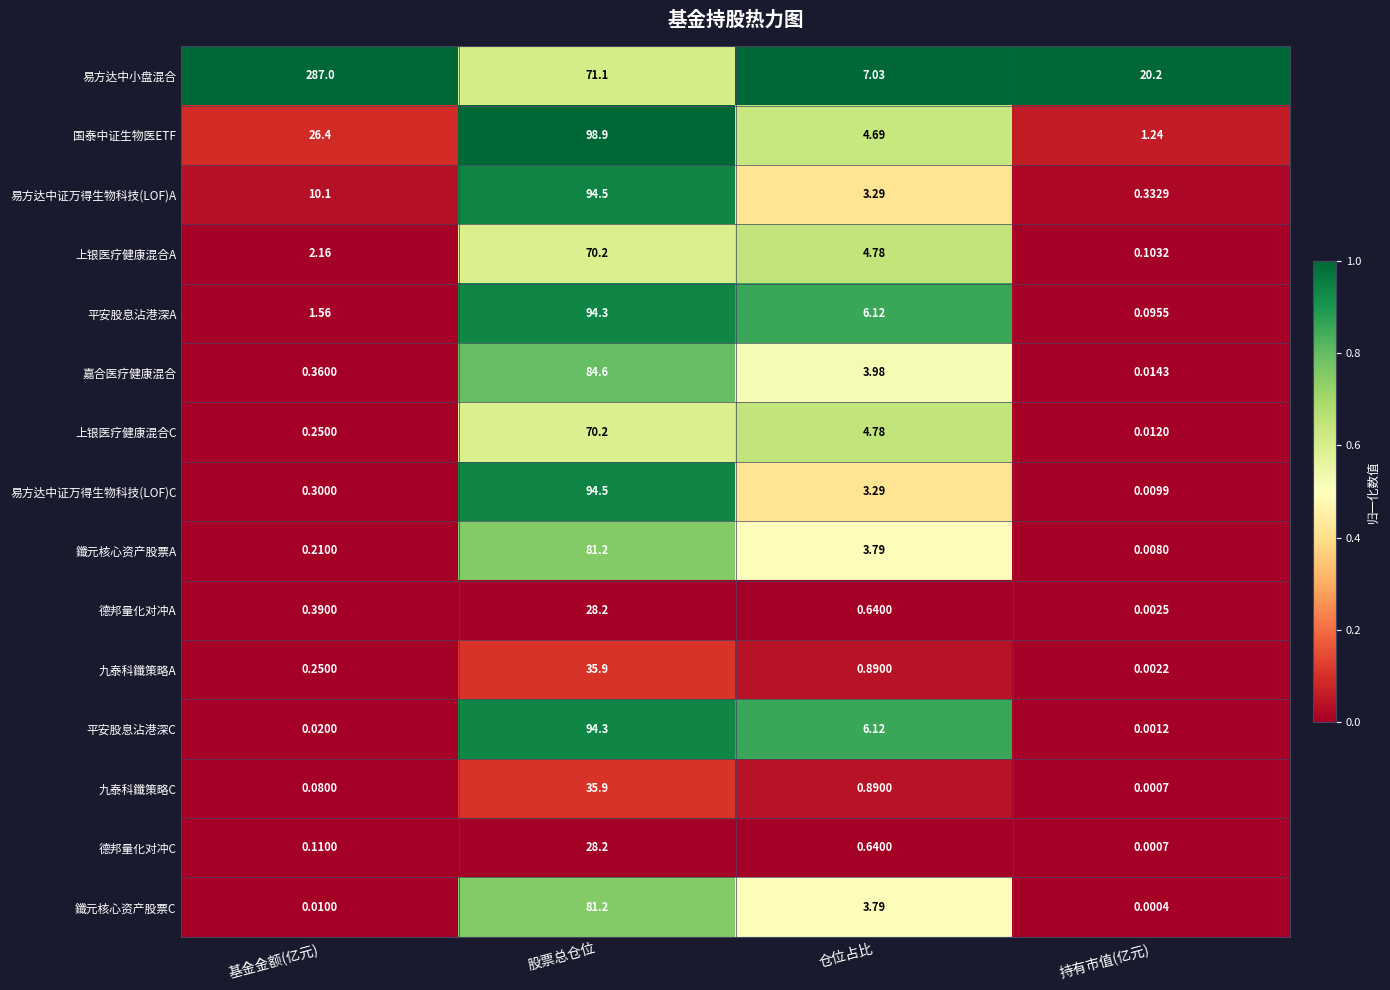

Which series has the largest total across all categories?

易方达中小盘混合